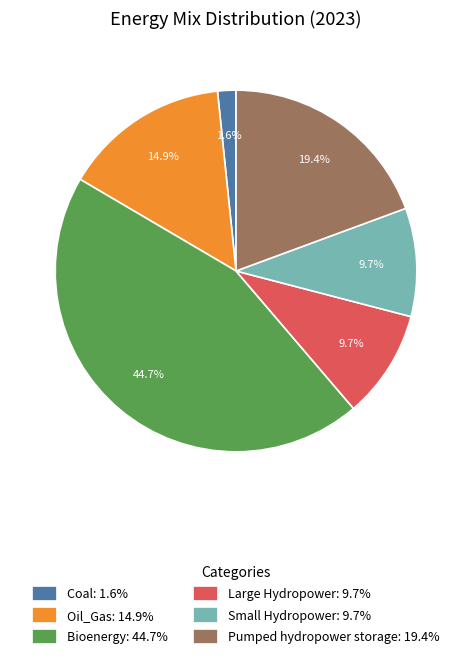

To the nearest percent, what is the difference between the largest and smallest slice percentages?

43%